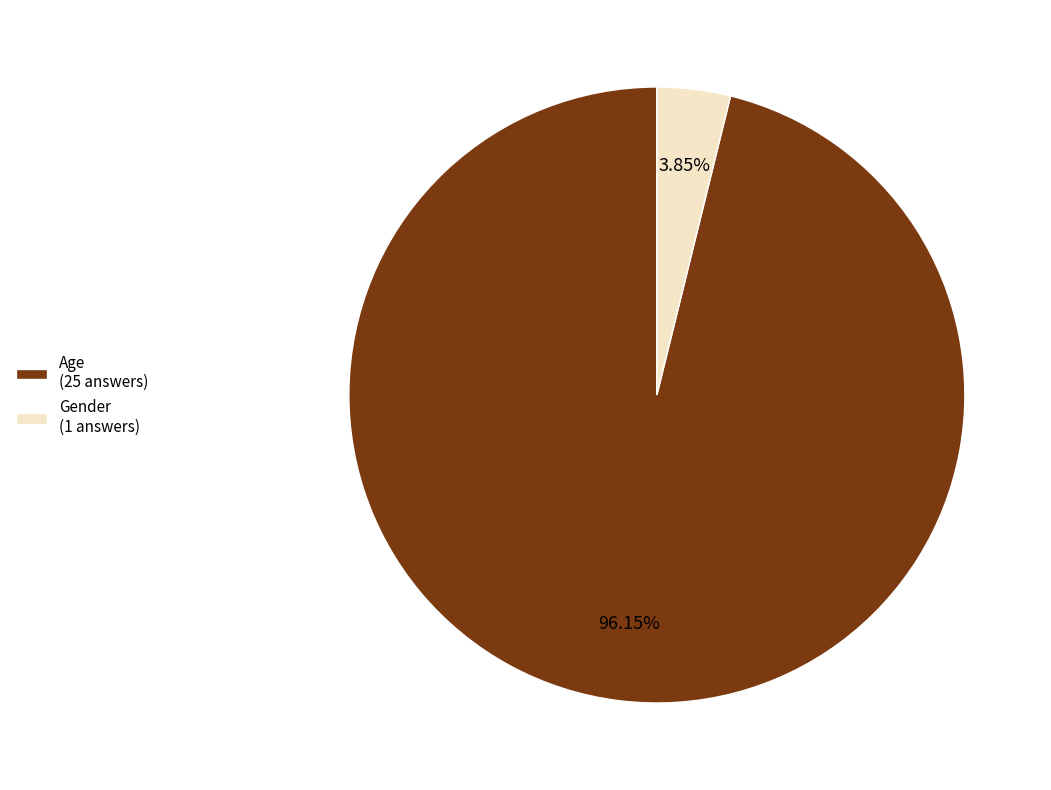

Is Age the majority of the pie?

Yes